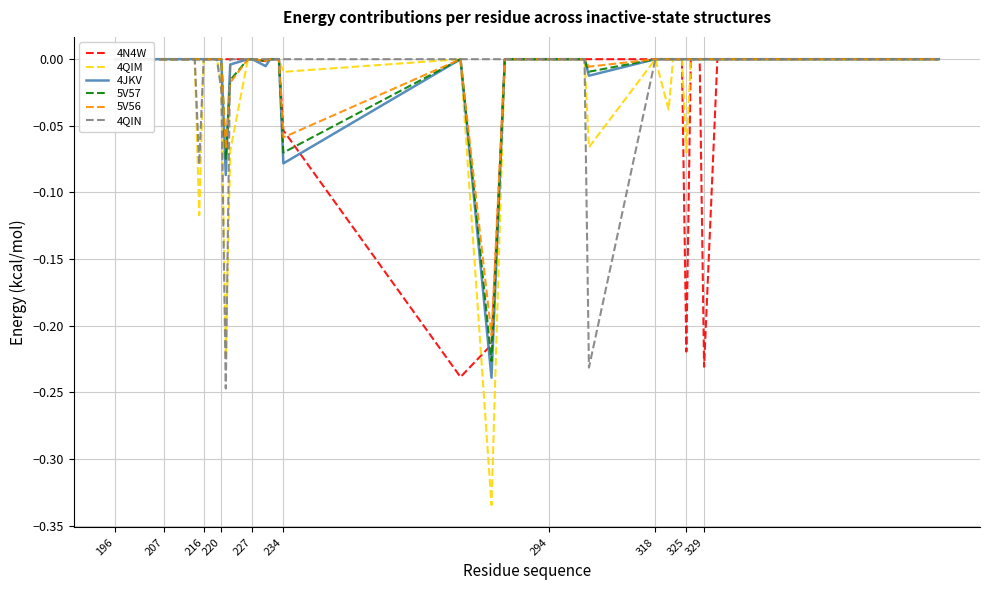

Which series has the largest range (max minus min)?

4QIM